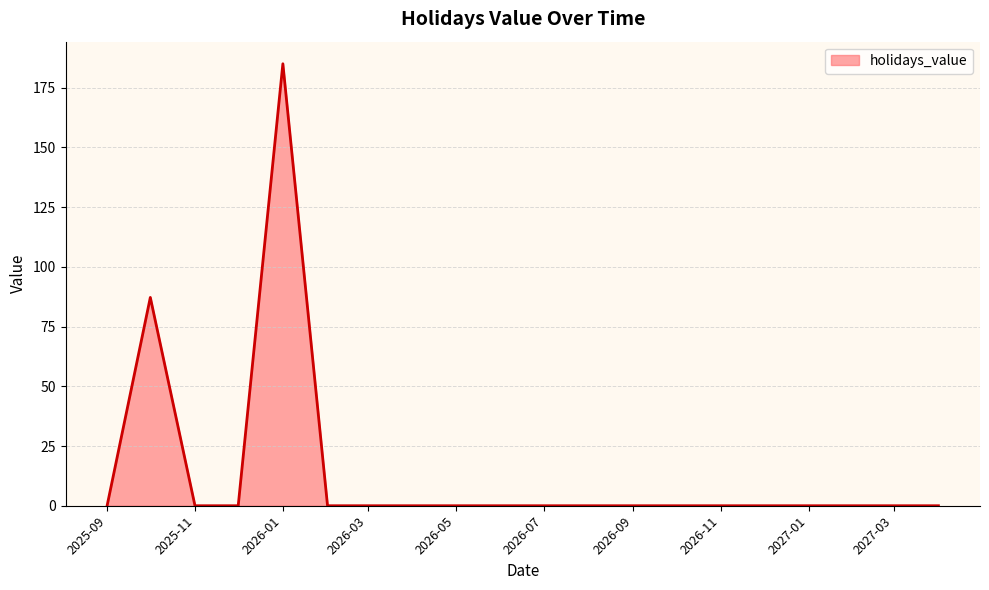

What is the greatest value displayed?

185.0